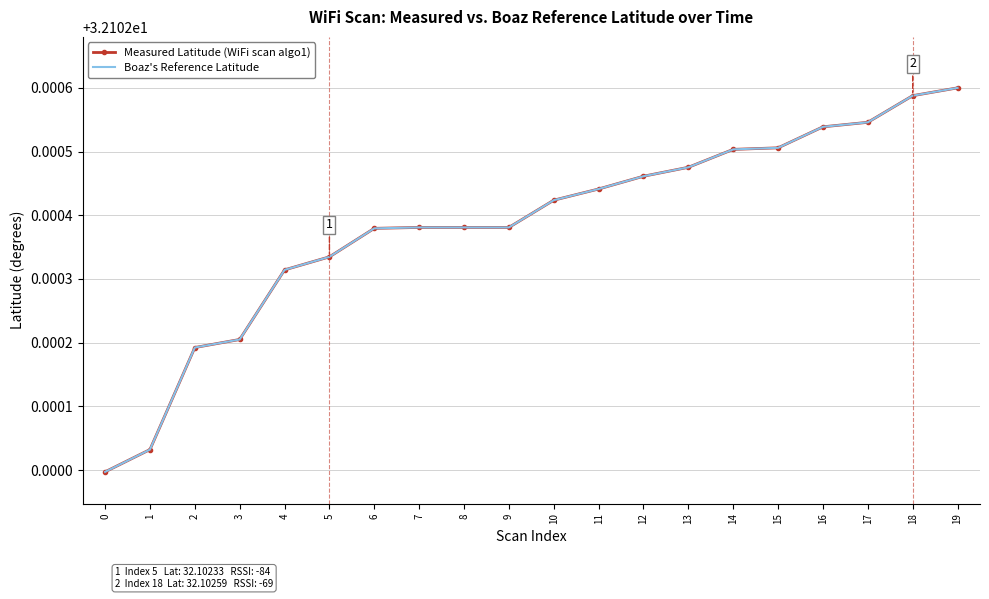

Reading left to right, list all the values displayed in this chart.

Measured Latitude (WiFi scan algo1): 32.1	32.1	32.1	32.1	32.1	32.1	32.1	32.1	32.1	32.1	32.1	32.1	32.1	32.1	32.1	32.1	32.1	32.1	32.1	32.1
Boaz's Reference Latitude: 32.1	32.1	32.1	32.1	32.1	32.1	32.1	32.1	32.1	32.1	32.1	32.1	32.1	32.1	32.1	32.1	32.1	32.1	32.1	32.1